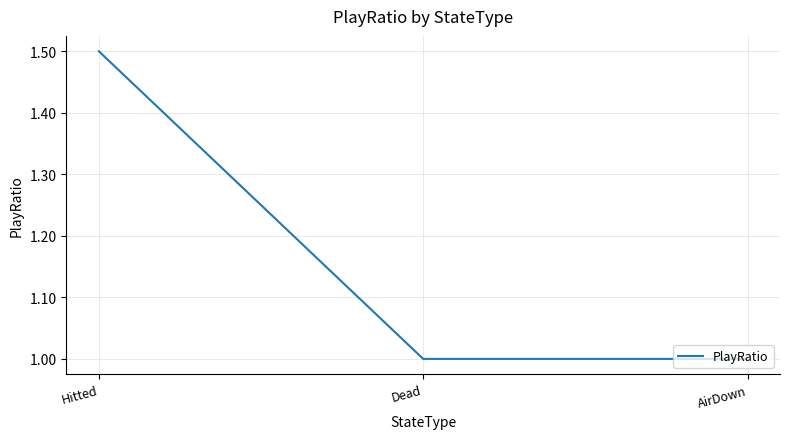

What position from the left is Hitted?

1